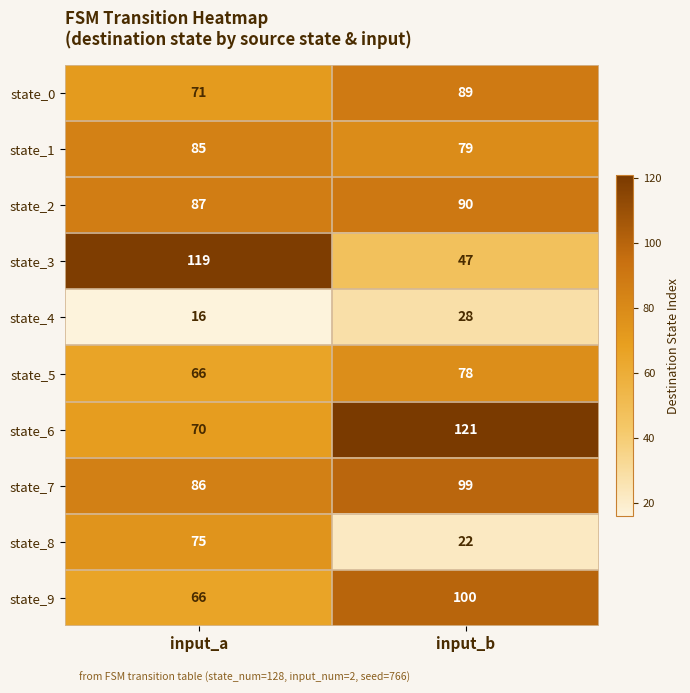

Reading left to right, what are all the values shown in this chart?

state_0: 71	89
state_1: 85	79
state_2: 87	90
state_3: 119	47
state_4: 16	28
state_5: 66	78
state_6: 70	121
state_7: 86	99
state_8: 75	22
state_9: 66	100